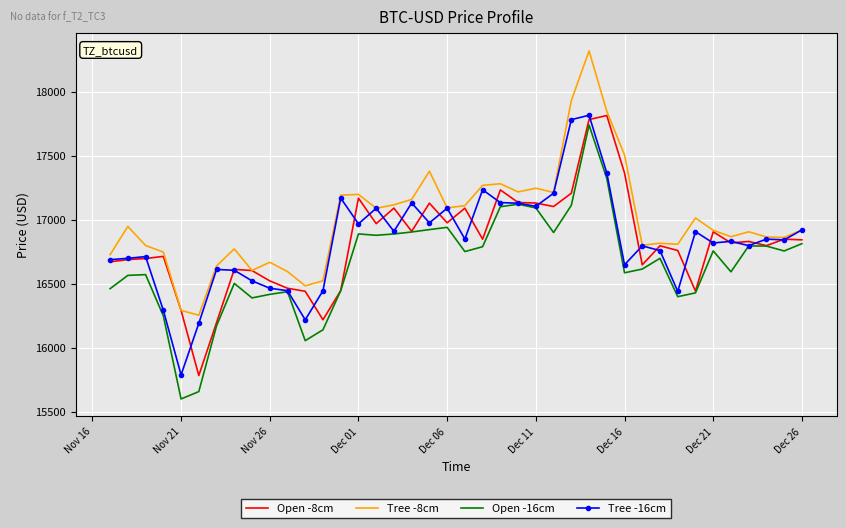

Which series has the largest total across all categories?

Tree -8cm